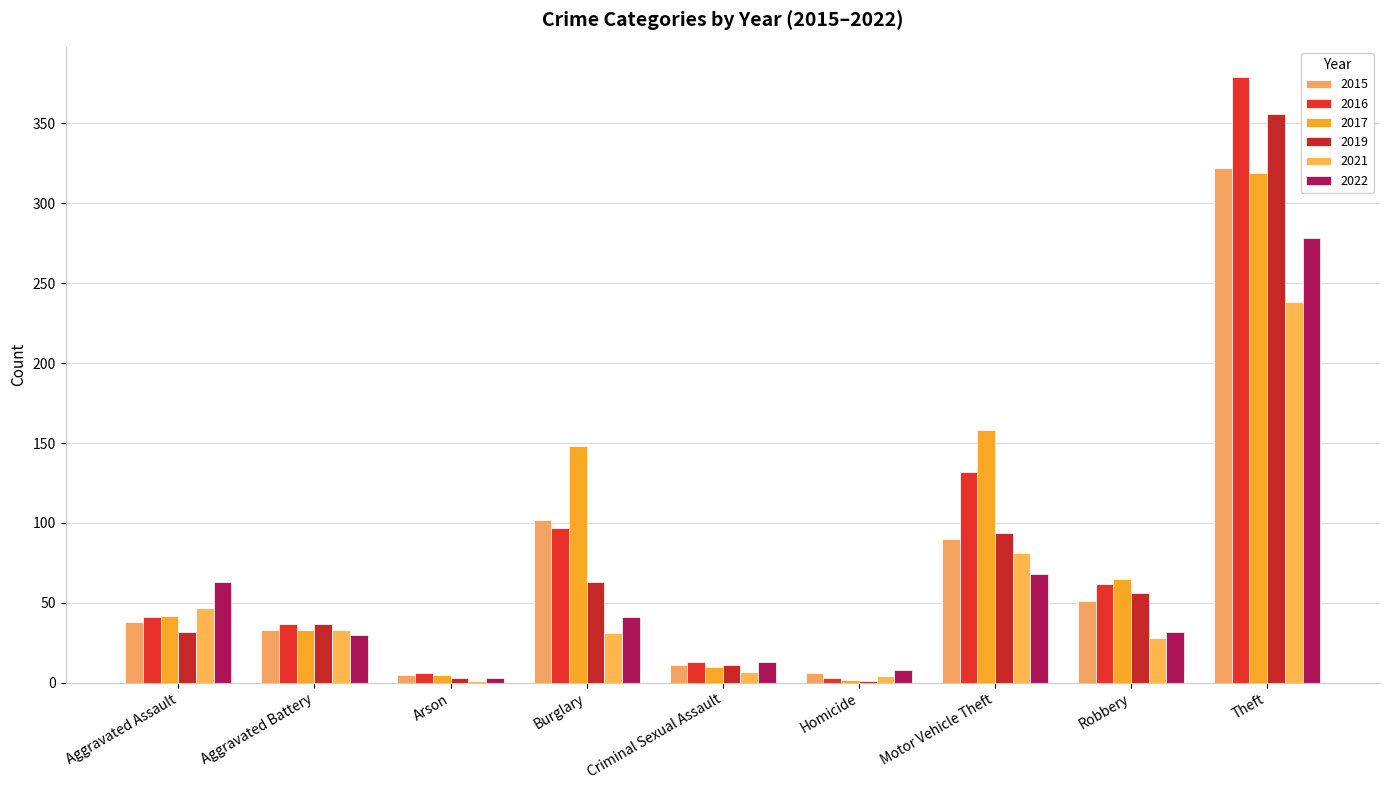

Is the value of 2022 at Criminal Sexual Assault greater than the value of 2015 at Homicide?

Yes